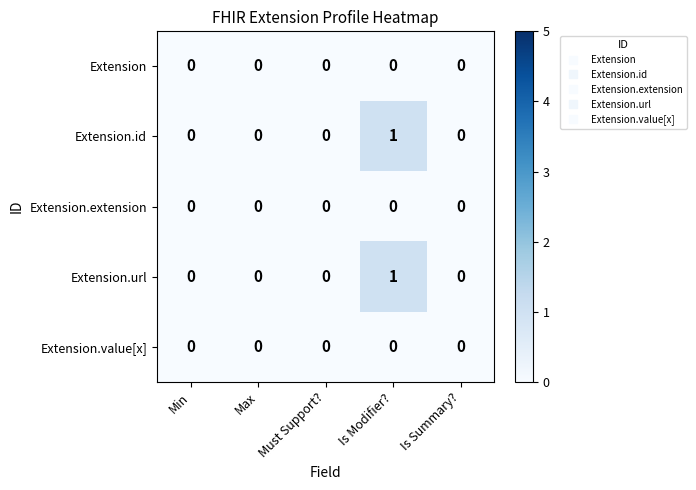

Reading left to right, transcribe all the data shown in this chart.

Extension: 0	0	0	0	0
Extension.id: 0	0	0	1	0
Extension.extension: 0	0	0	0	0
Extension.url: 0	0	0	1	0
Extension.value[x]: 0	0	0	0	0